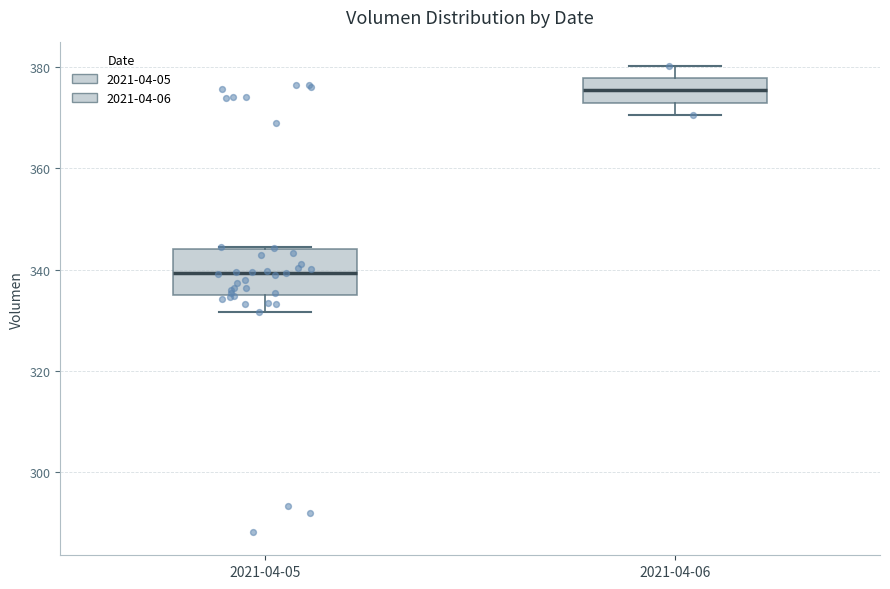

Reading left to right, read every box against the y-axis: the position of its median line, the range the box covers, and the ends of its whiskers. The values are not printed on the chart, so give them approximately, as read against the axis.

2021-04-05: median 340, box 334 to 344, whiskers 332 to 344
2021-04-06: median 376, box 374 to 378, whiskers 370 to 380